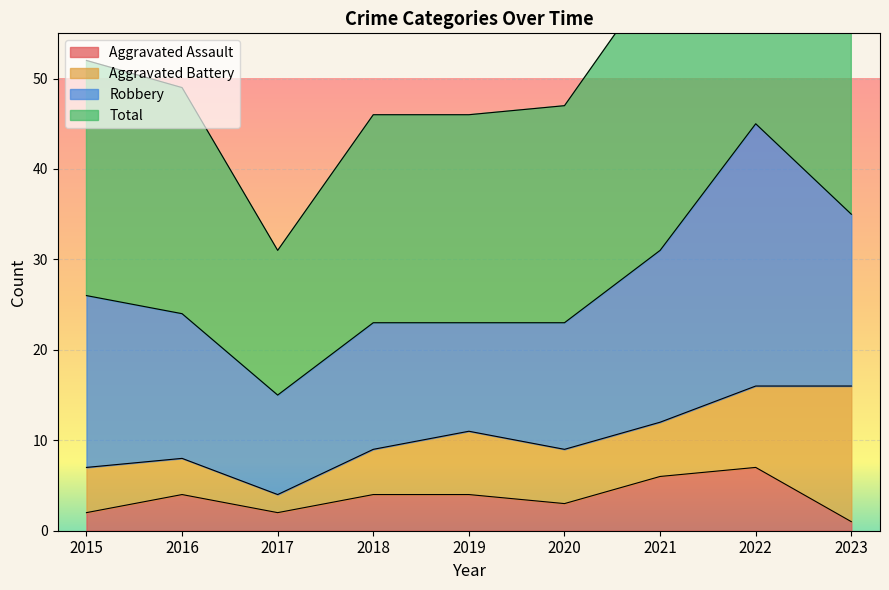

Which series changed the most between 2017 and 2018?

Total